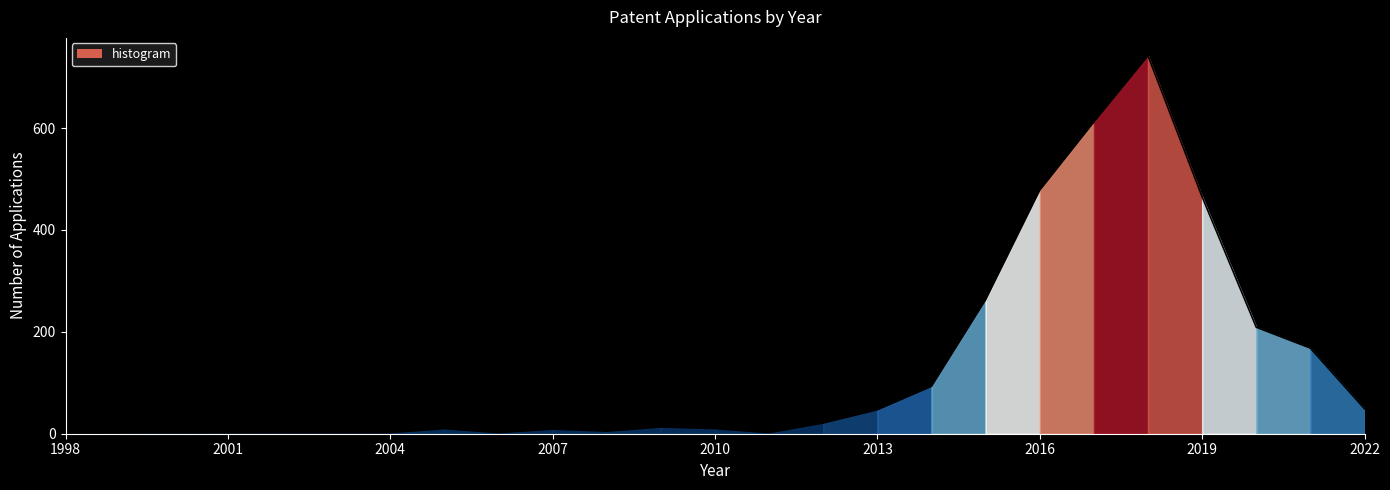

What is the greatest value displayed?

742